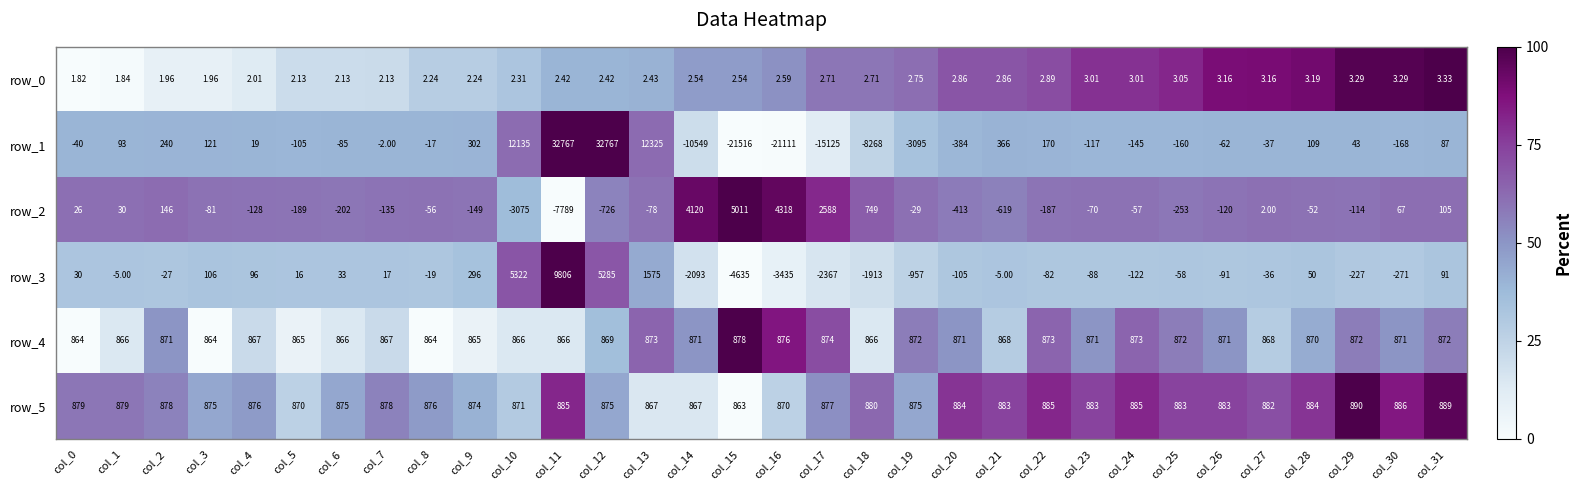

Is it true that row_2 equals 78.7 at col_20?

False